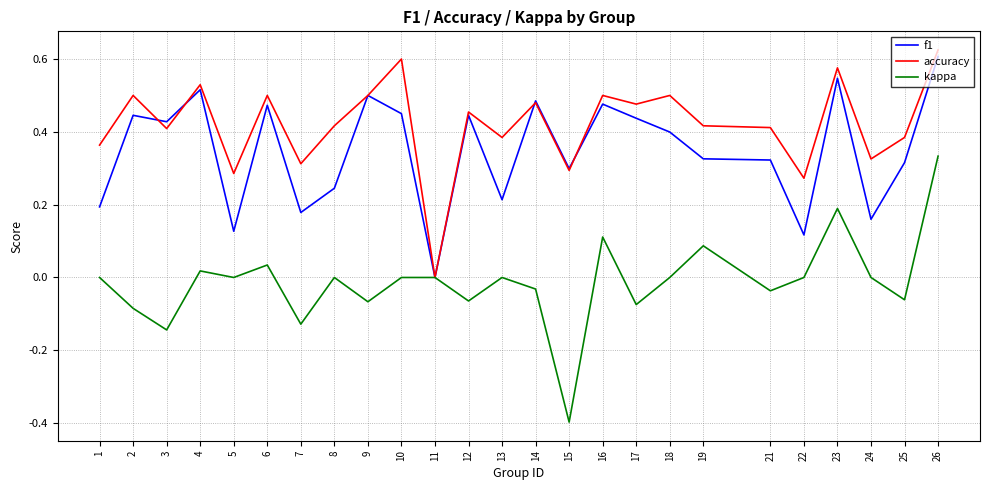

The value of accuracy at 17 is 0.1. True or false?

False